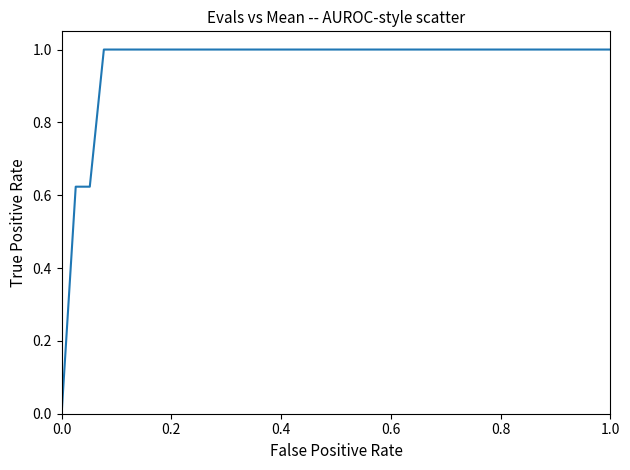

What is the difference between the maximum and minimum values?

1.0